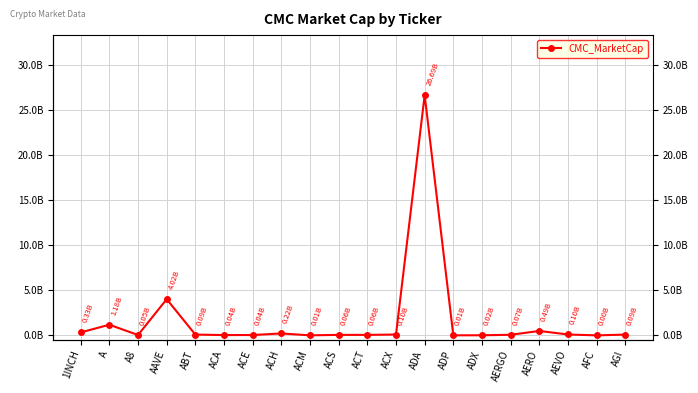

At which category does the chart reach its peak across all series?

ADA